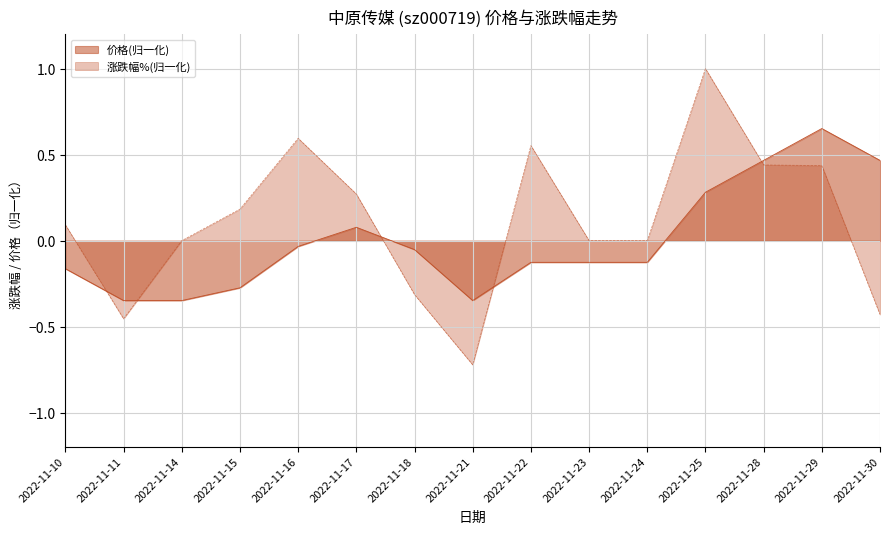

How many values in the 价格 series exceed 0?

5